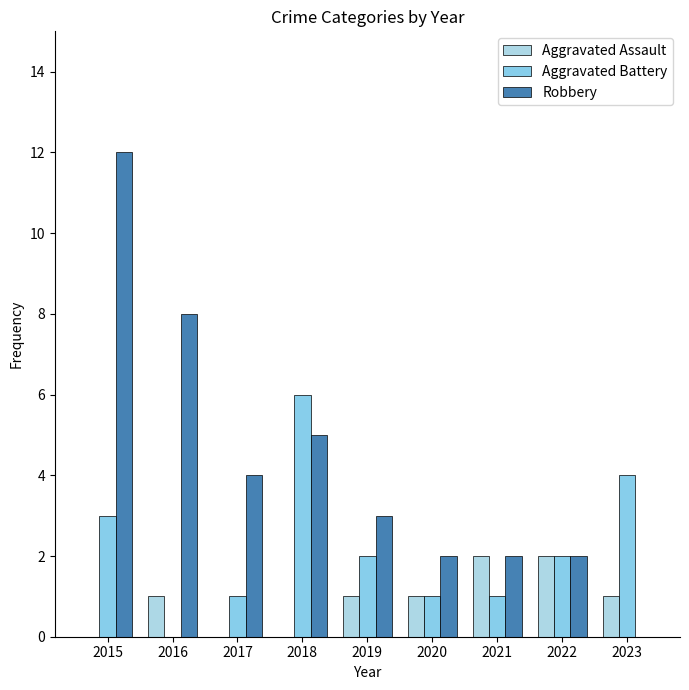

What is the sum of the Aggravated Battery values at 2020 and 2022?

3